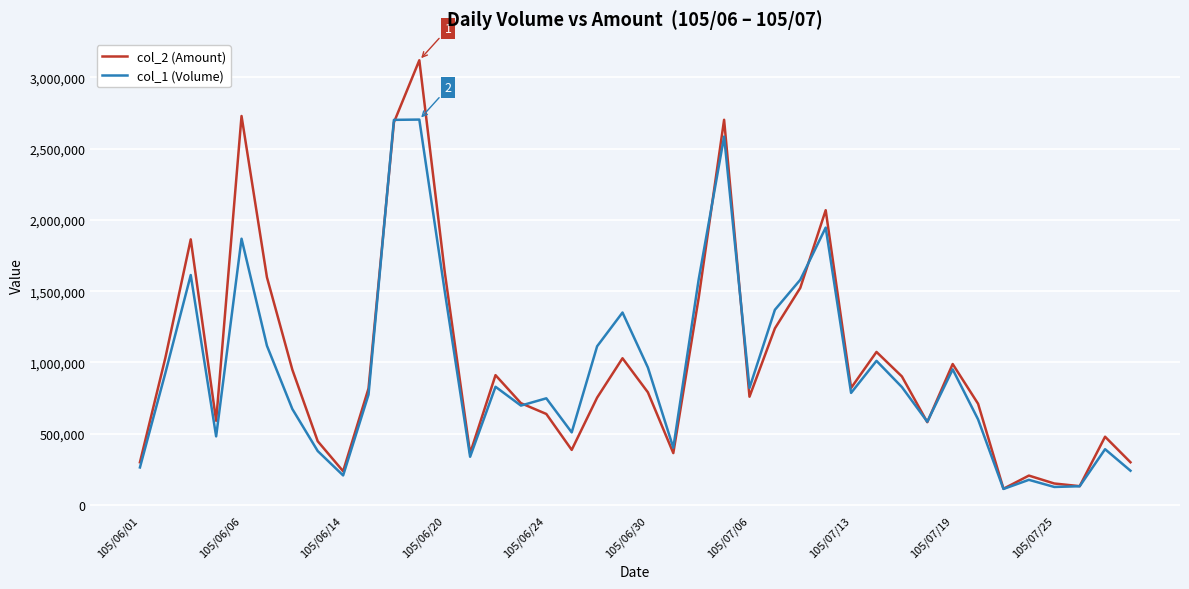

What is the smallest value displayed?

112000